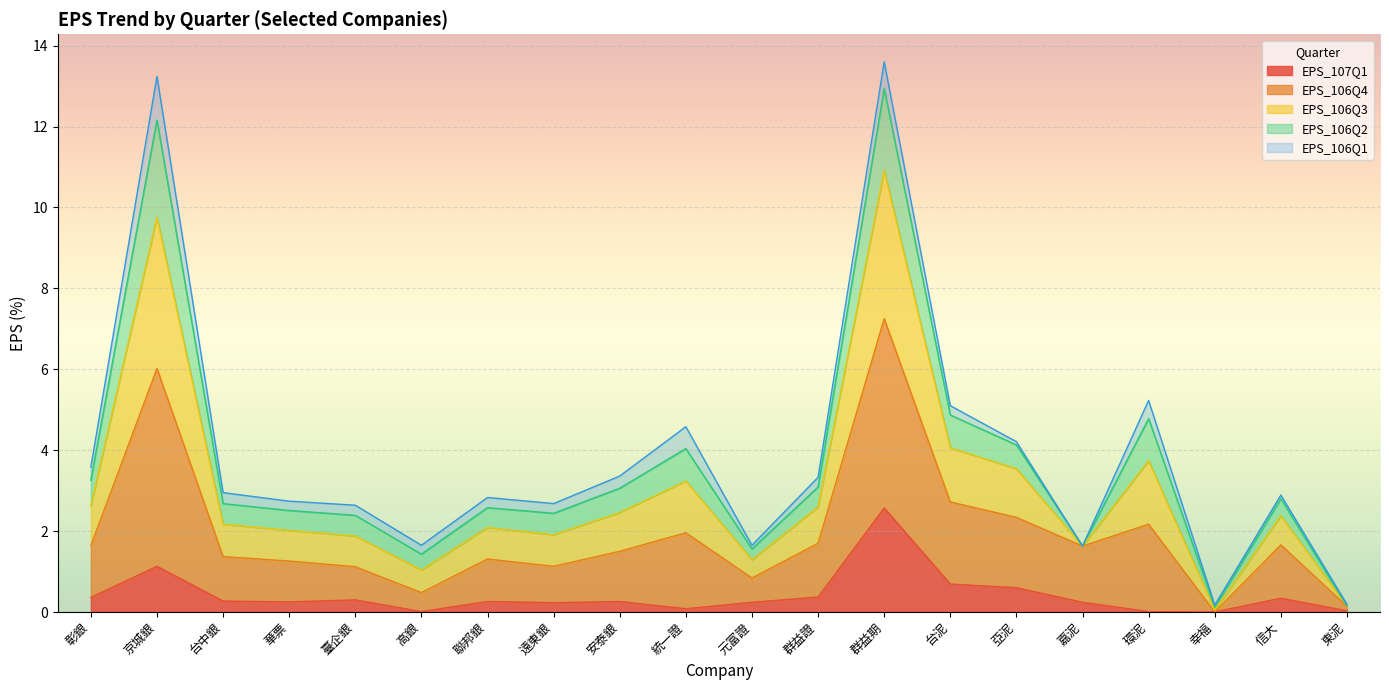

True or false: EPS_106Q4 and EPS_107Q1 cross at least once.

False